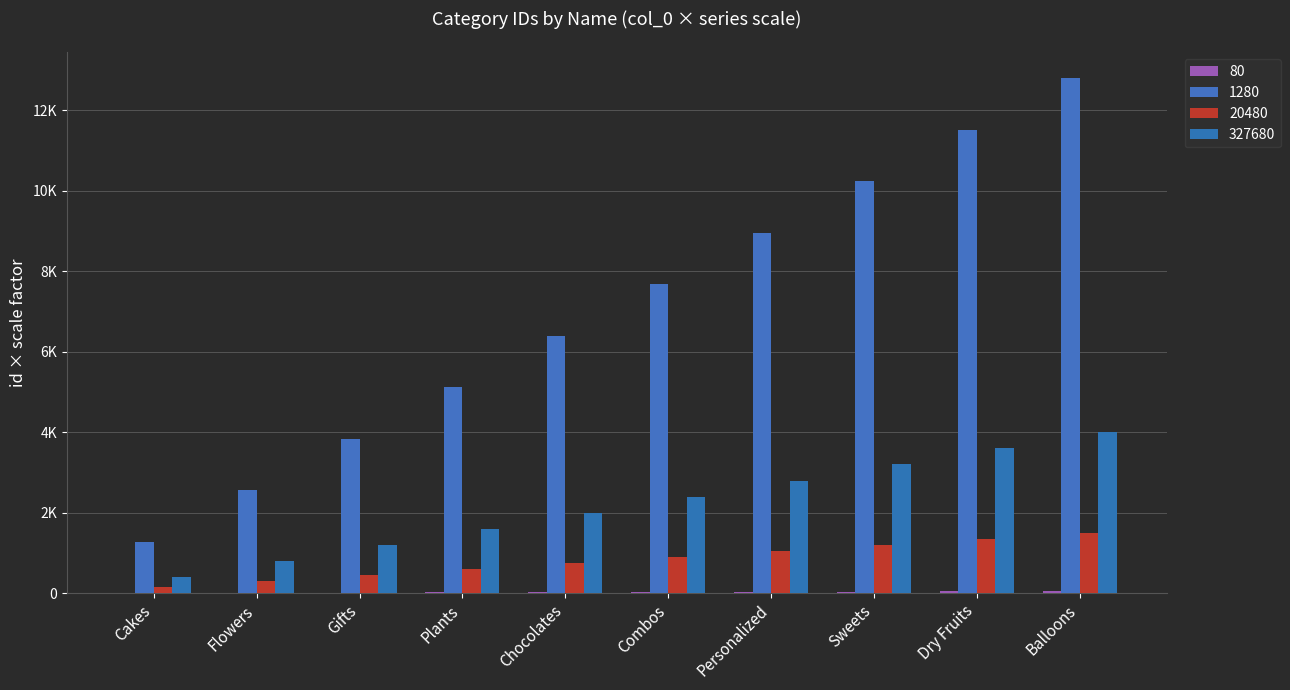

Which category has the highest value across all series?

Balloons